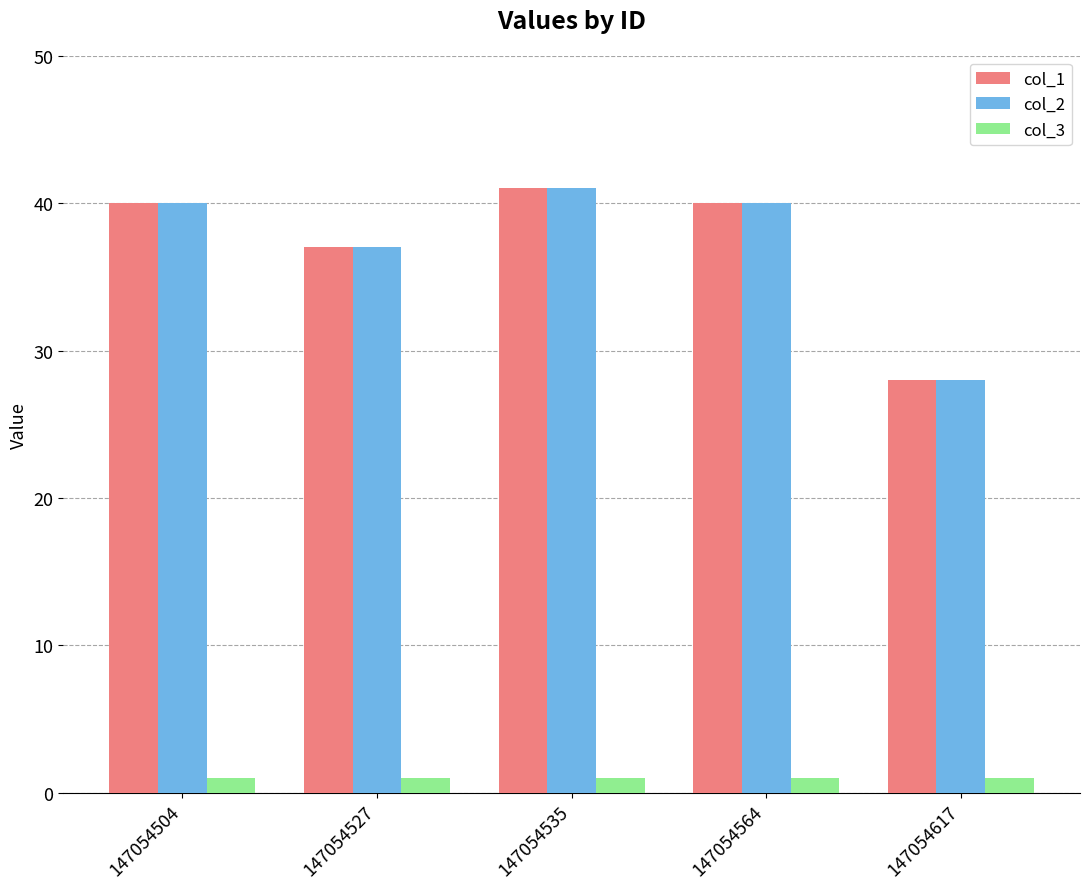

What are all the series names shown in the legend?

col_1, col_2, col_3